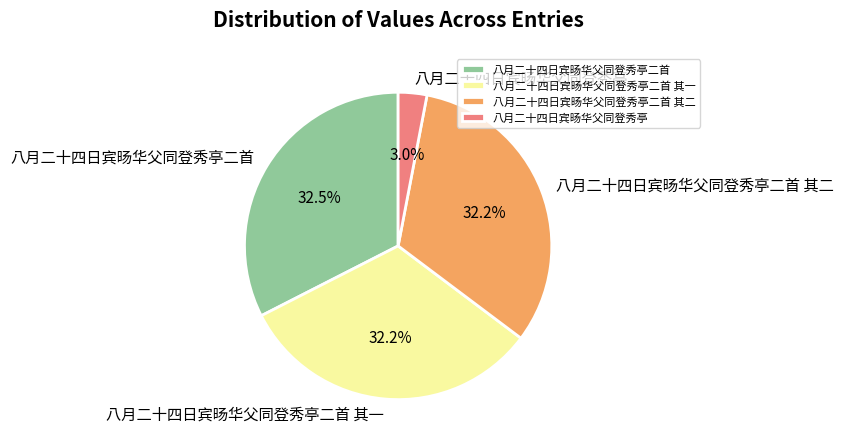

How many segments does this pie chart have?

4